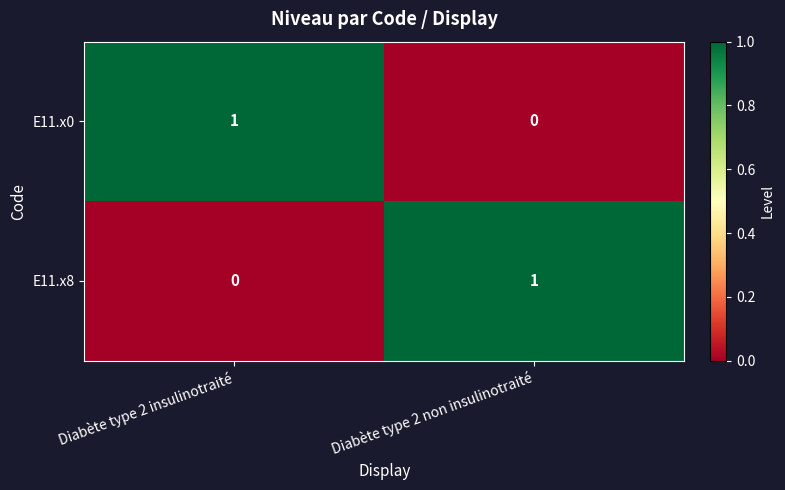

At how many categories does at least one series exceed 0?

2